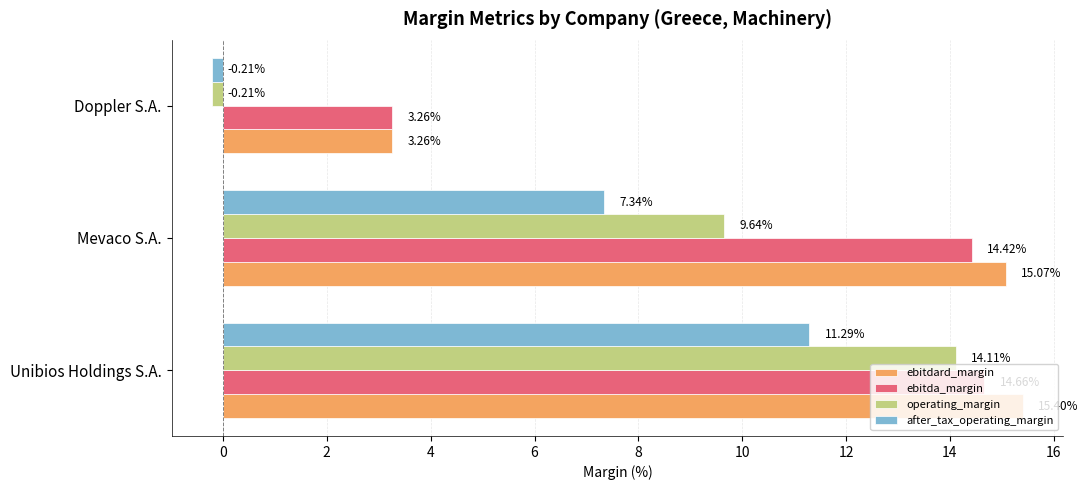

What is the maximum value for ebitda_margin?

14.7